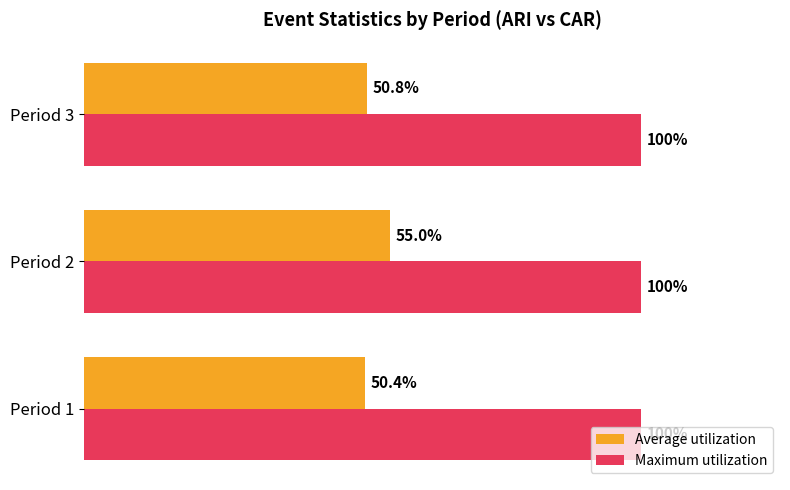

What are all the series names shown in the legend?

Average utilization, Maximum utilization